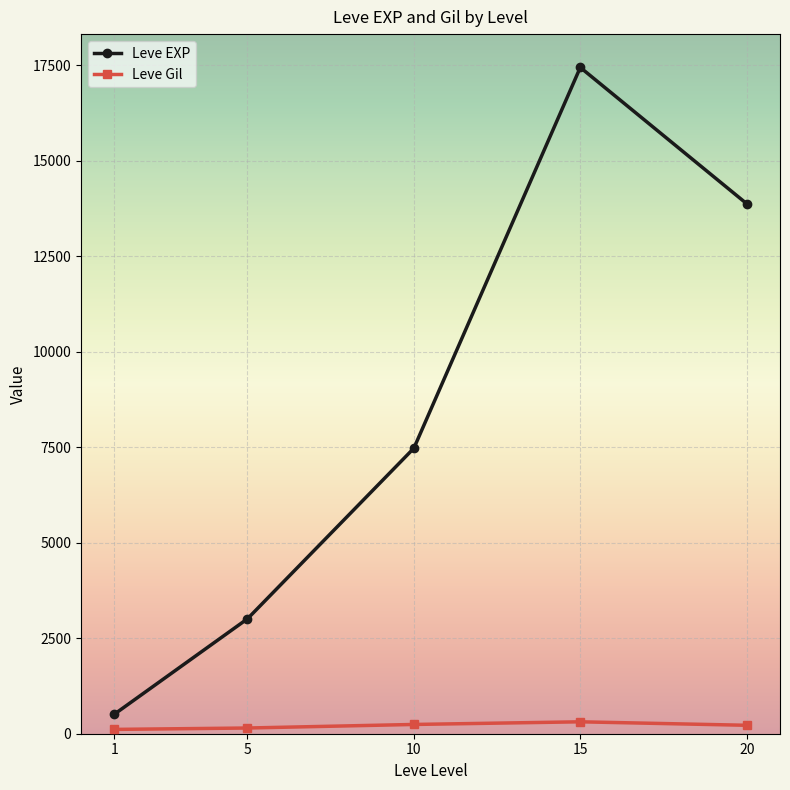

What is the approximate value of Leve EXP at 15?

17445.0